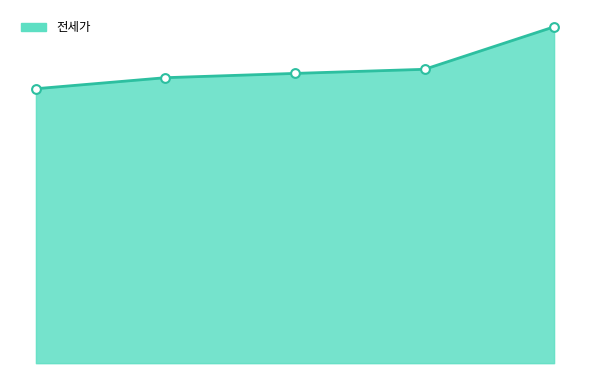

Is the value of 전세가_line at 2020년 greater than the value of 전세가_markers at 2019년?

Yes